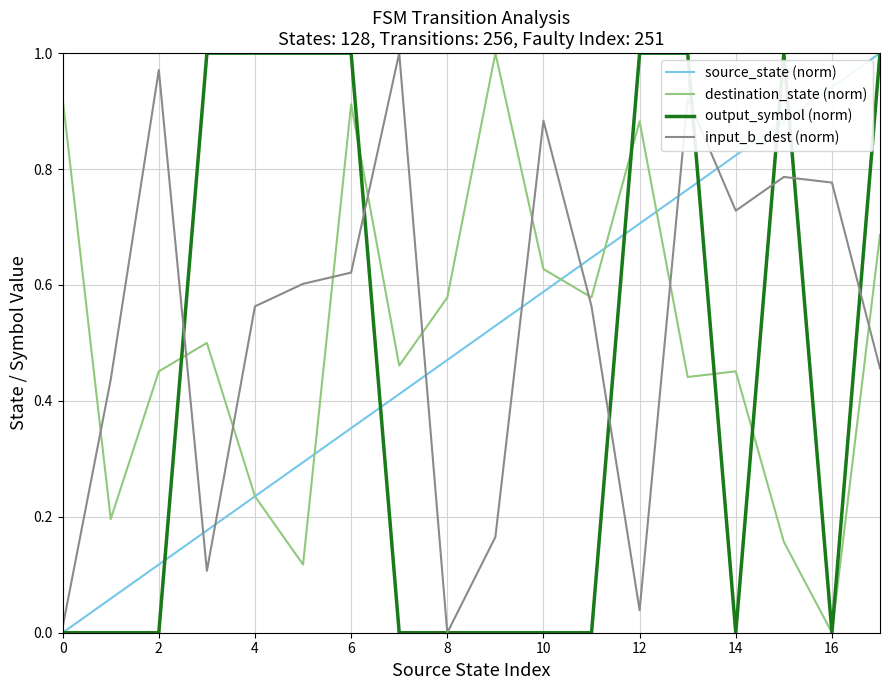

How many lines are shown in the chart?

4